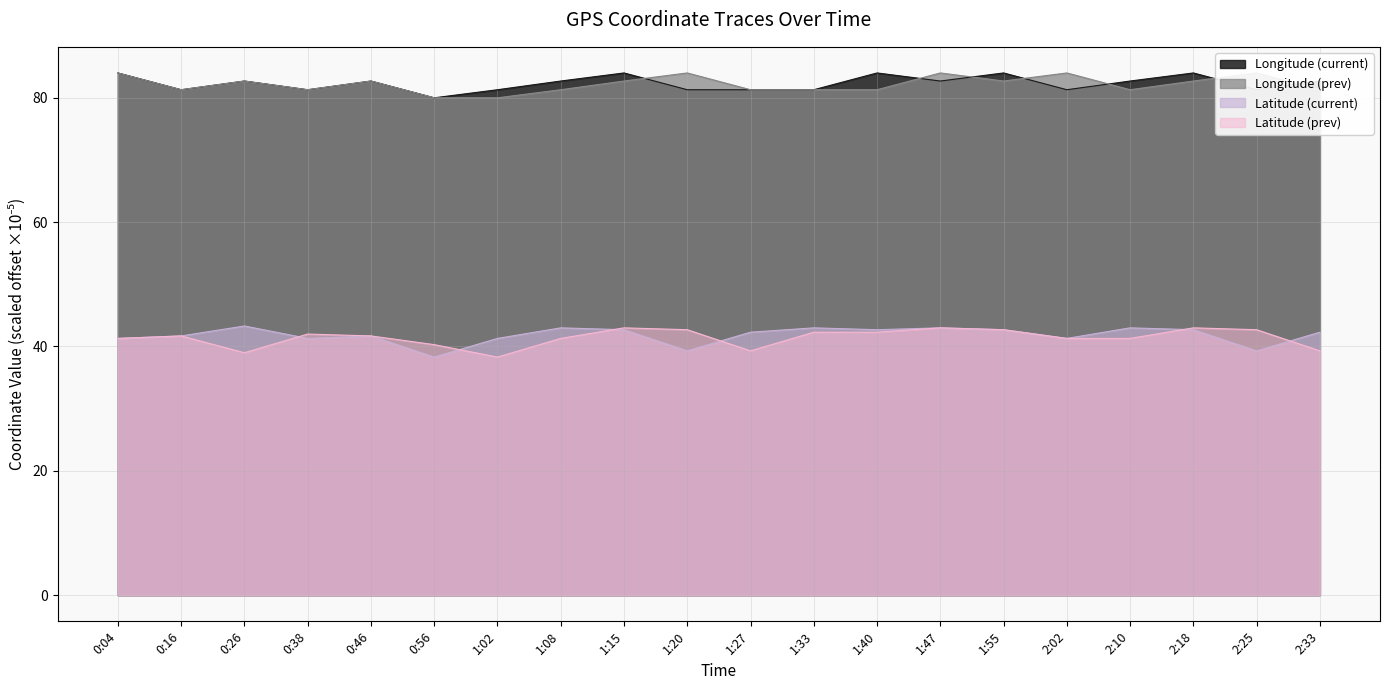

At which category does the chart reach its peak across all series?

0:04